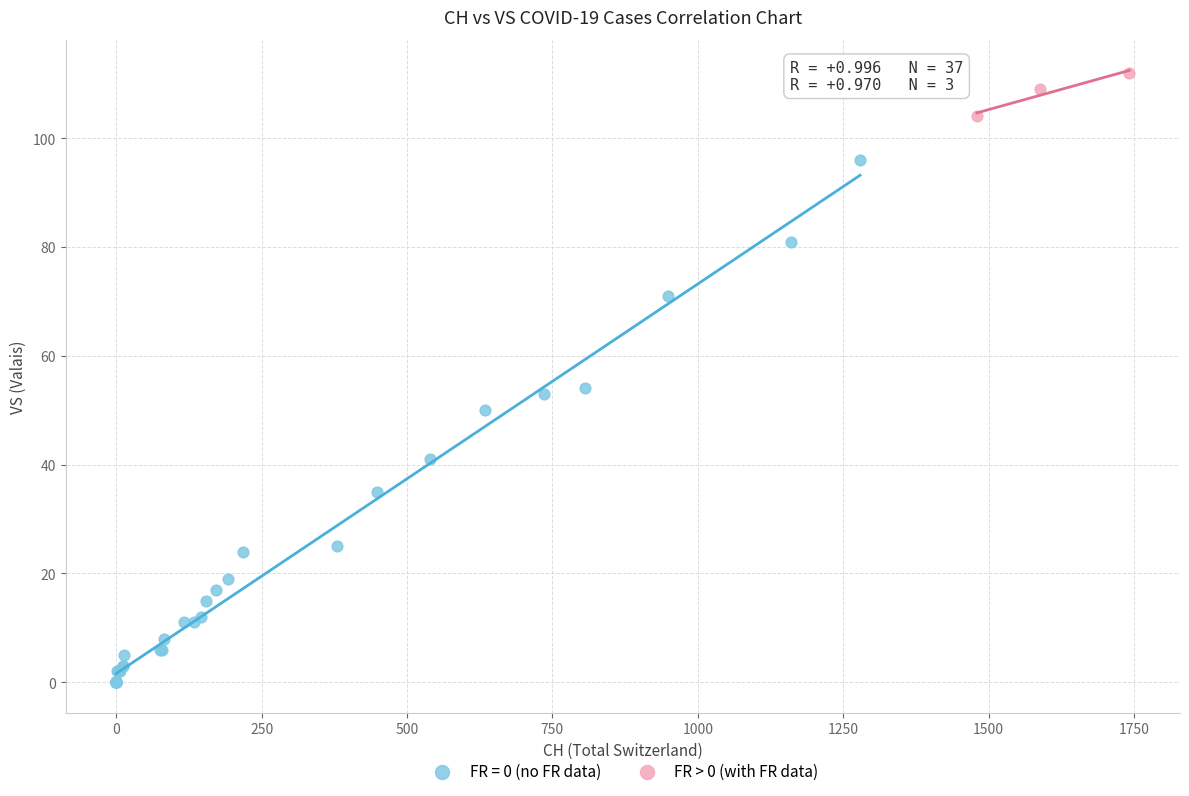

Which series reaches the maximum Y coordinate?

FR > 0 (with FR data)